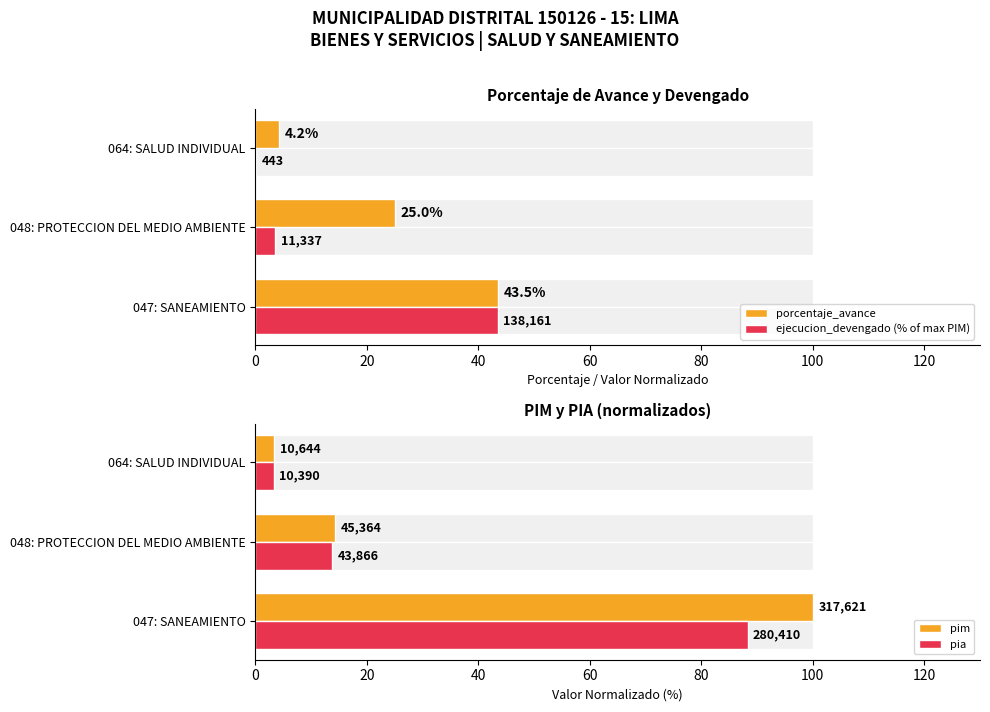

What is the value of the pia bar at the 2nd from the left?

13.8